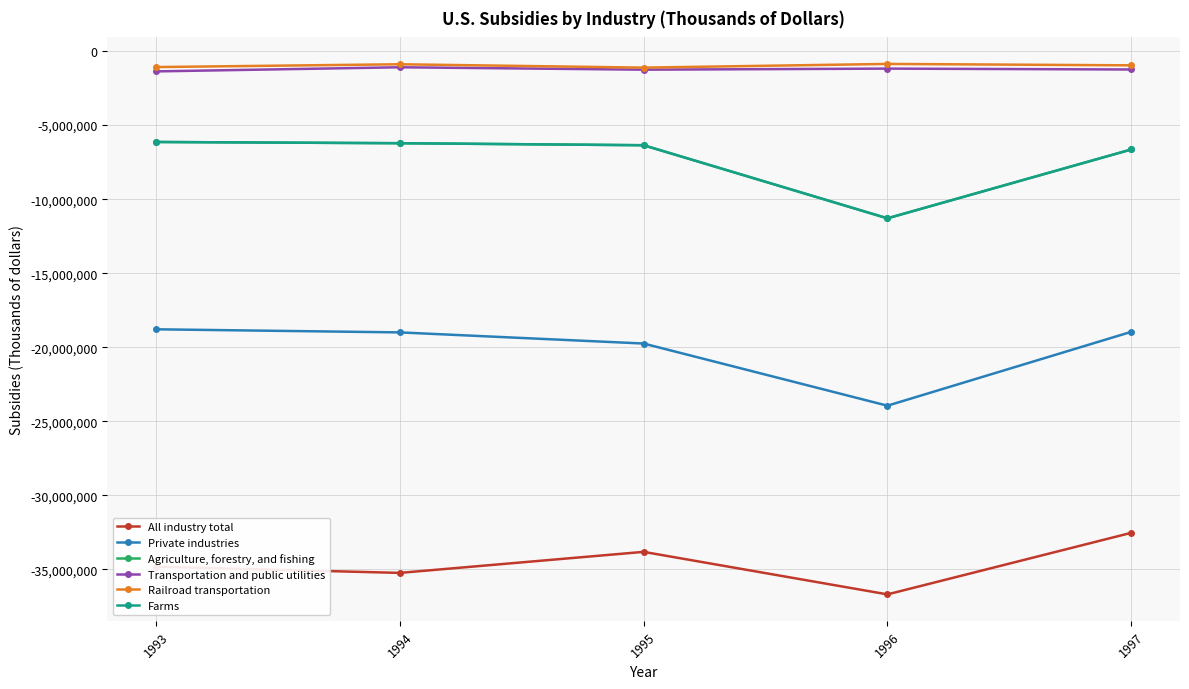

Reading right to left, list all the values displayed in this chart.

All industry total: 1997=-32525000	1996=-36681000	1995=-33810000	1994=-35230000	1993=-34812000
Private industries: 1997=-18956000	1996=-23942000	1995=-19745000	1994=-18993000	1993=-18784000
Agriculture, forestry, and fishing: 1997=-6643835	1996=-11292122	1995=-6356846	1994=-6220809	1993=-6137464
Transportation and public utilities: 1997=-1244000	1996=-1185000	1995=-1256000	1994=-1094000	1993=-1372000
Railroad transportation: 1997=-963000	1996=-868000	1995=-1118000	1994=-891000	1993=-1080000
Farms: 1997=-6643835	1996=-11292122	1995=-6356846	1994=-6220809	1993=-6137464